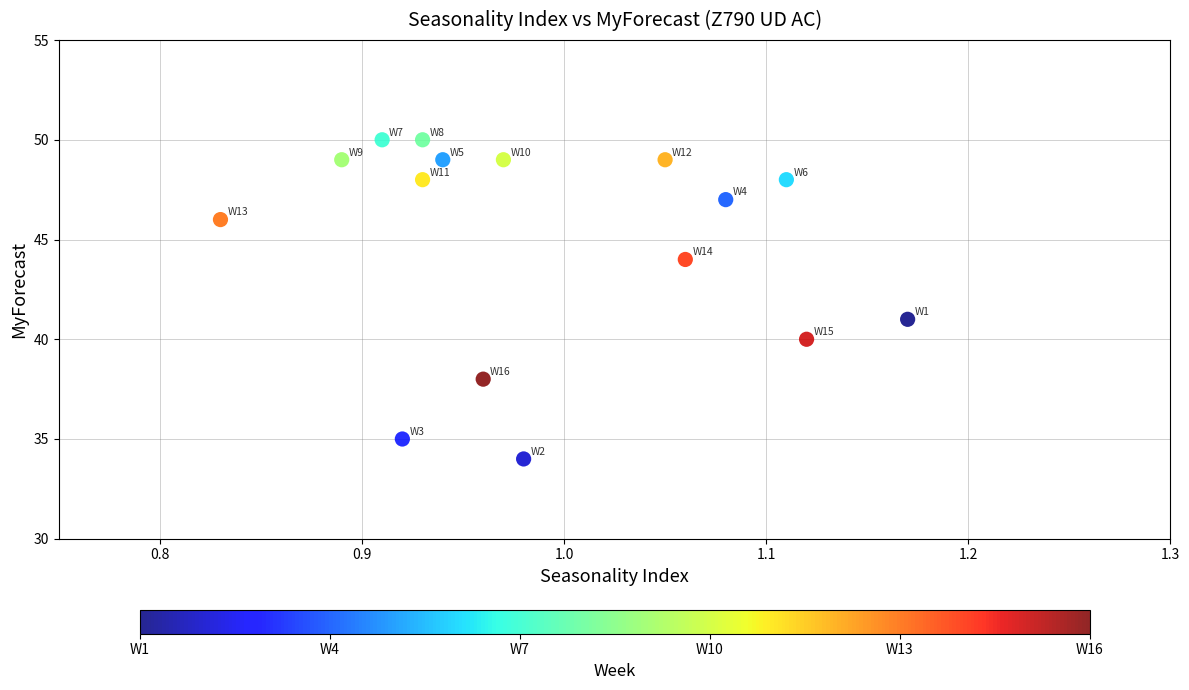

What is the range of Y values (max minus min)?

16